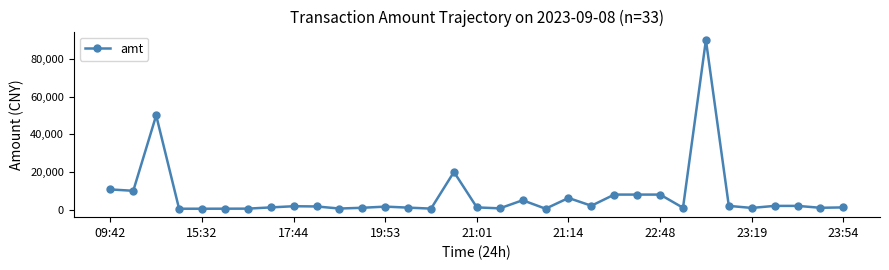

How many series are shown in this chart?

1